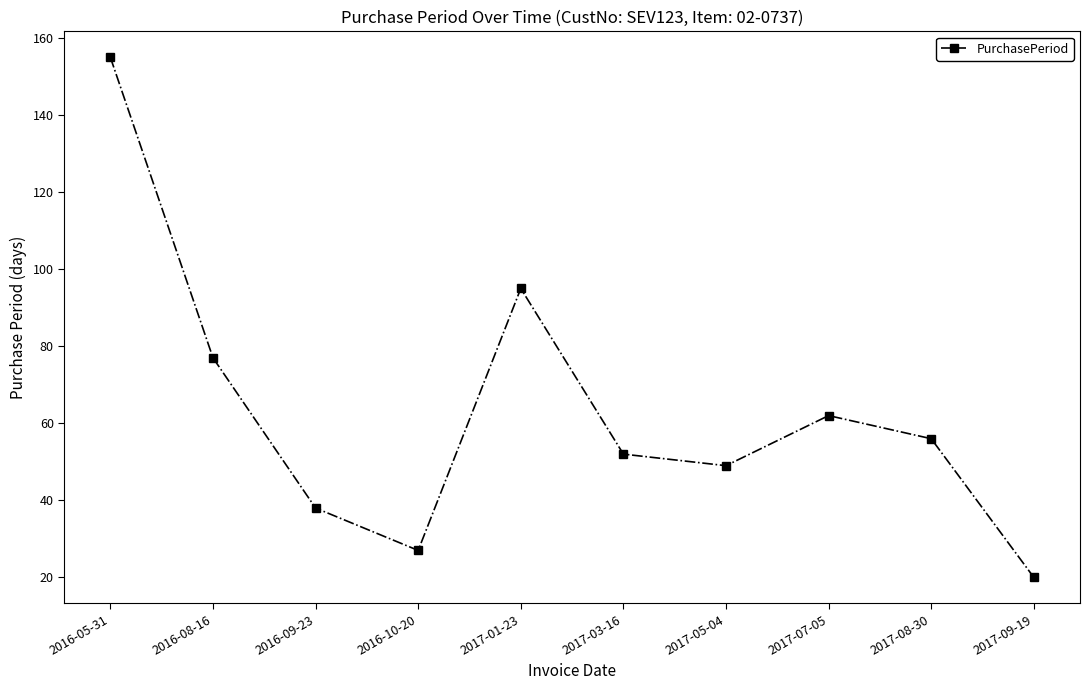

What is the difference between the values at 2017-01-23 and 2016-05-31?

60